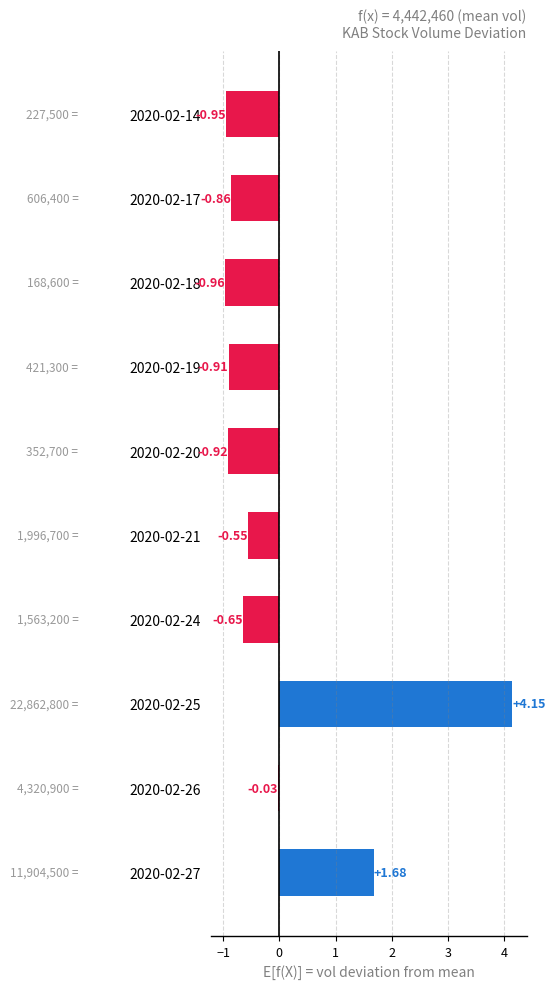

List the labels in order of value, largest first.

2020-02-25, 2020-02-27, 2020-02-26, 2020-02-21, 2020-02-24, 2020-02-17, 2020-02-19, 2020-02-20, 2020-02-14, 2020-02-18